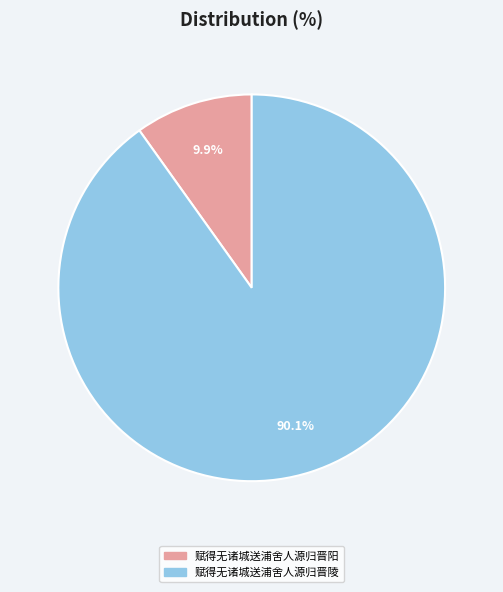

What is the ratio of the value at 赋得无诸城送浦舍人源归晋阳 to the value at 赋得无诸城送浦舍人源归晋陵?

0.1